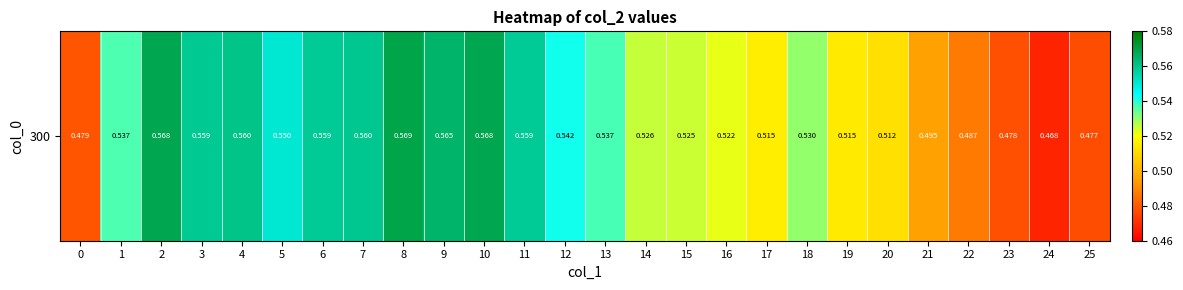

At which category does the chart reach its minimum across all series?

24